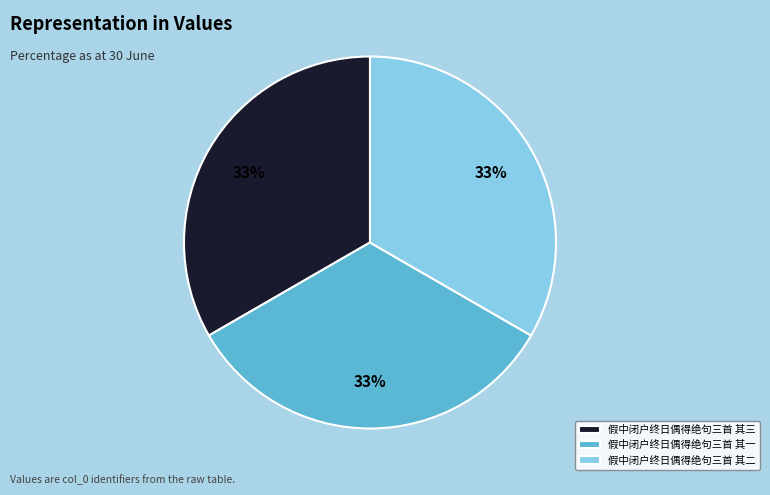

What is the ratio of the value at 假中闭户终日偶得绝句三首 其一 to the value at 假中闭户终日偶得绝句三首 其二?

1.0